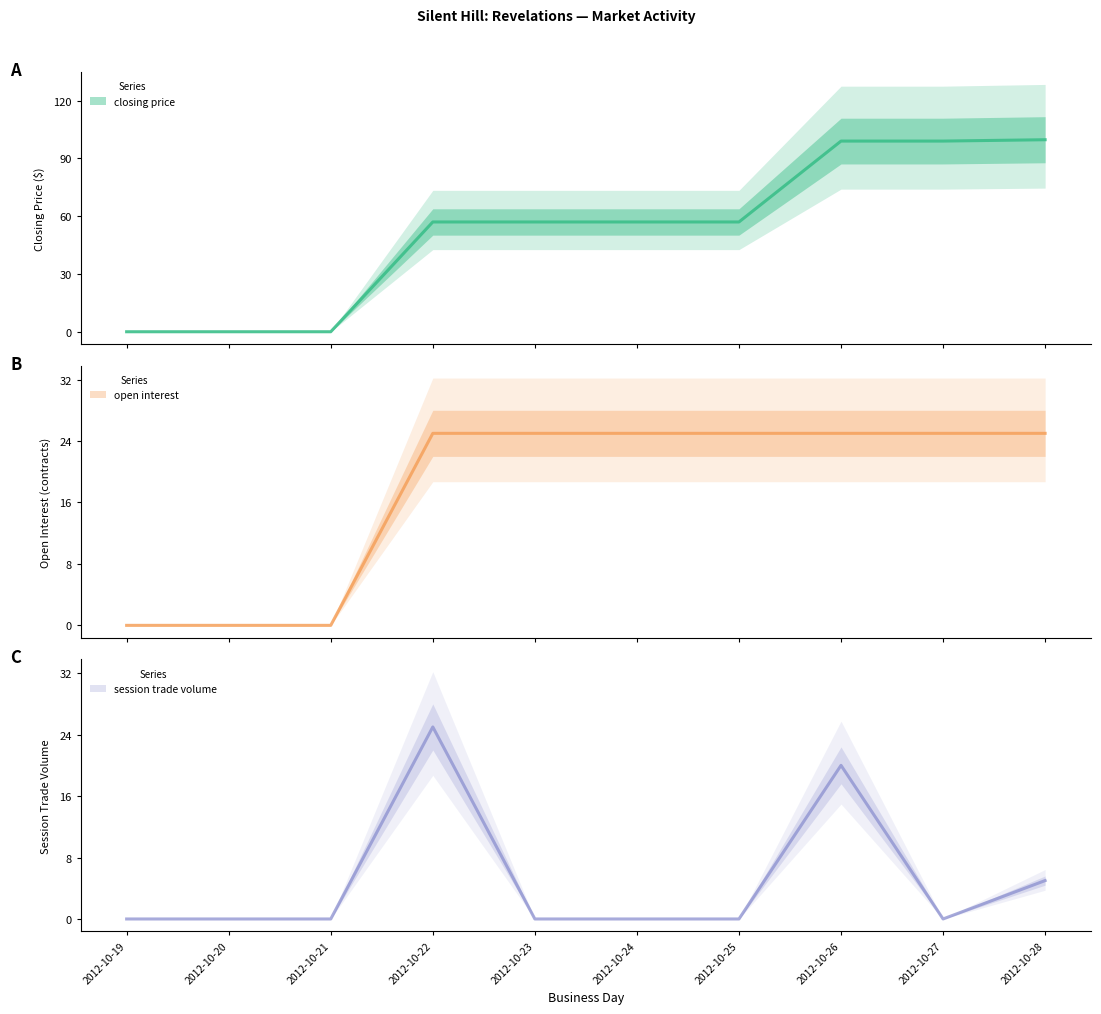

True or false: closing price has more than 0 interior local peaks.

False